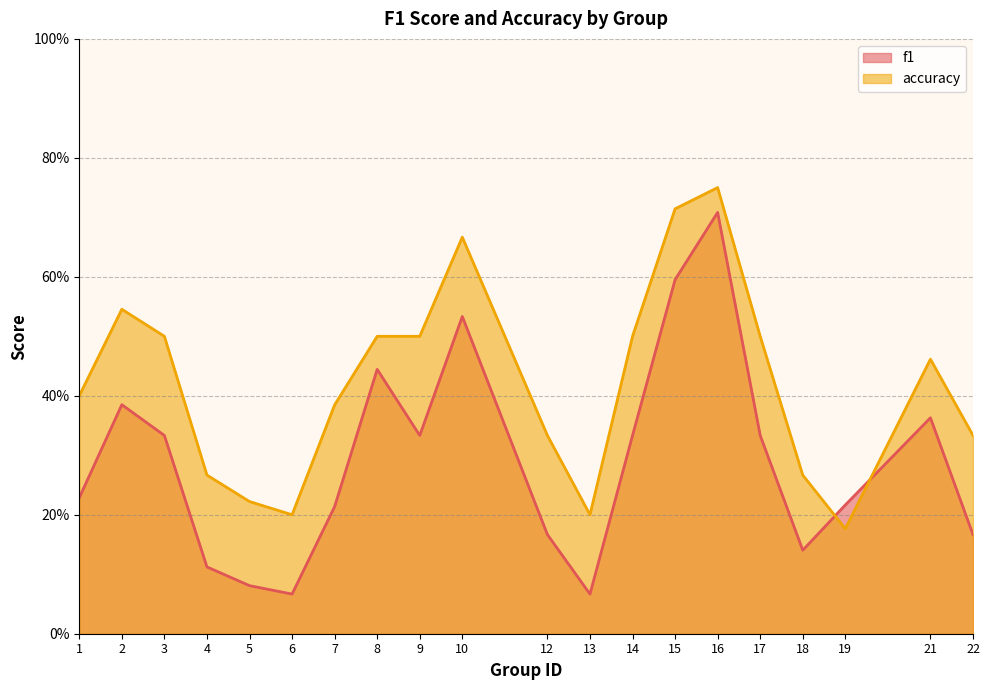

Reading left to right, what are all the values shown in this chart?

f1: 0.2	0.4	0.3	0.1	0.1	0.1	0.2	0.4	0.3	0.5	0.2	0.1	0.3	0.6	0.7	0.3	0.1	0.2	0.4	0.2
accuracy: 0.4	0.5	0.5	0.3	0.2	0.2	0.4	0.5	0.5	0.7	0.3	0.2	0.5	0.7	0.8	0.5	0.3	0.2	0.5	0.3